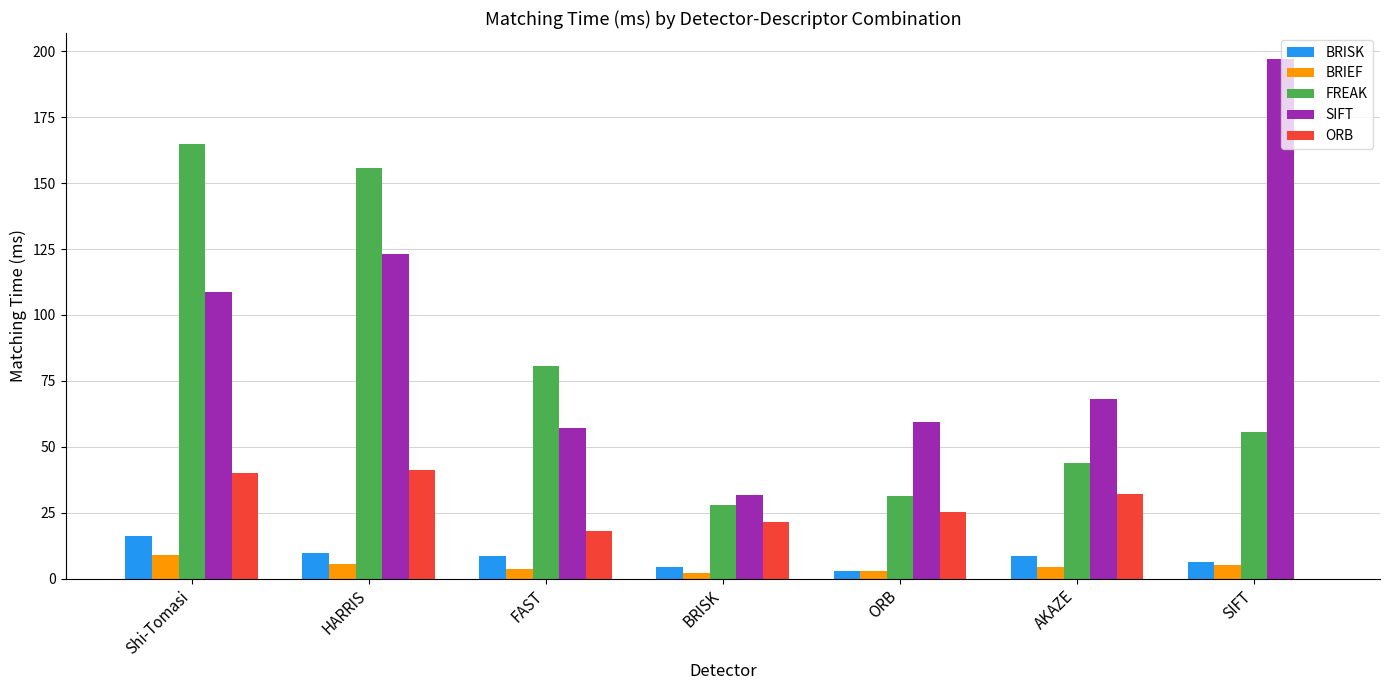

At which category does the chart reach its peak across all series?

SIFT